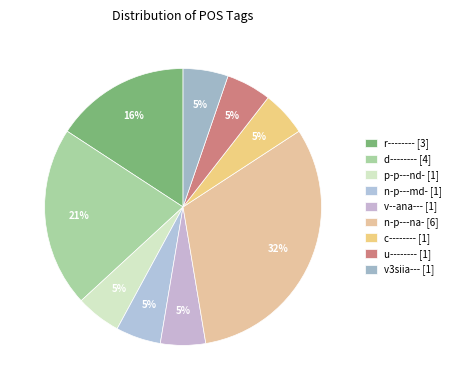

How many slices are in this pie chart?

9